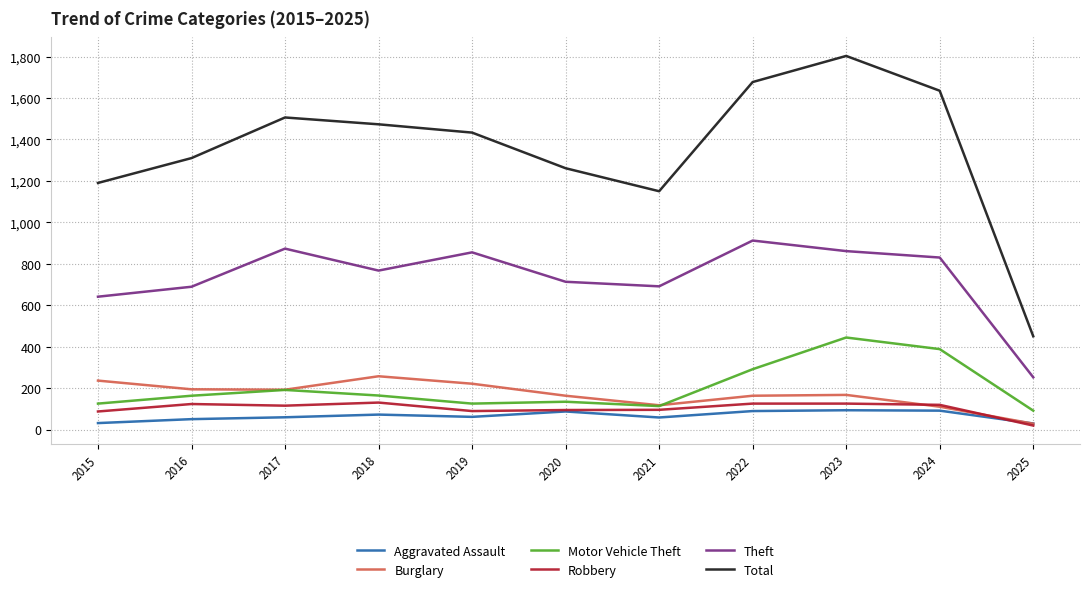

Read the Motor Vehicle Theft value at 2018.

164